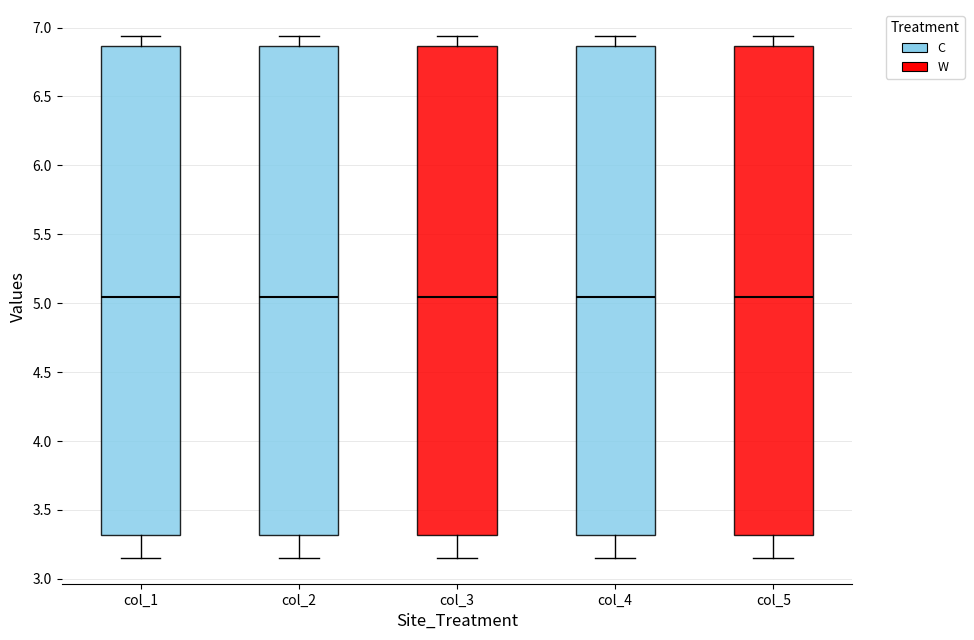

Reading left to right, transcribe this box plot: for each box, give where its median line is, the range the box spans, and where its two whiskers end, as read against the y-axis. The values are not printed on the chart, so give them approximately, as read against the axis.

col_1: median 5.05, box 3.30 to 6.85, whiskers 3.15 to 6.95
col_2: median 5.05, box 3.30 to 6.85, whiskers 3.15 to 6.95
col_3: median 5.05, box 3.30 to 6.85, whiskers 3.15 to 6.95
col_4: median 5.05, box 3.30 to 6.85, whiskers 3.15 to 6.95
col_5: median 5.05, box 3.30 to 6.85, whiskers 3.15 to 6.95